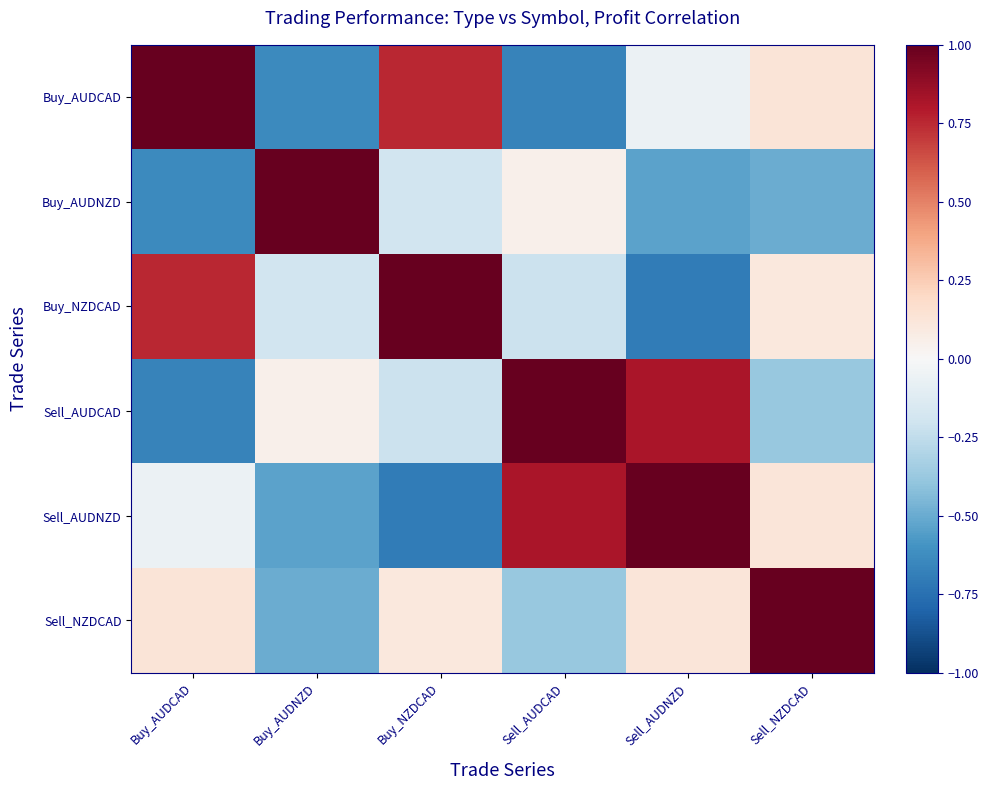

Which series changed the most between Buy_AUDCAD and Buy_AUDNZD?

Buy_AUDCAD